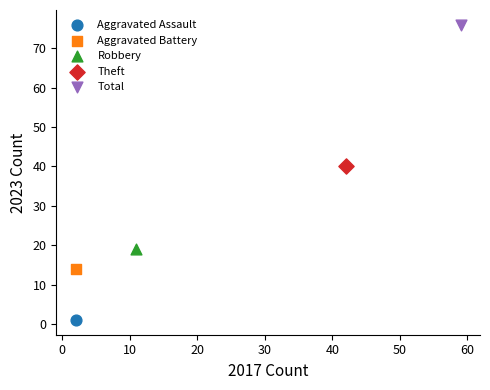

Which series reaches the minimum Y coordinate?

Aggravated Assault